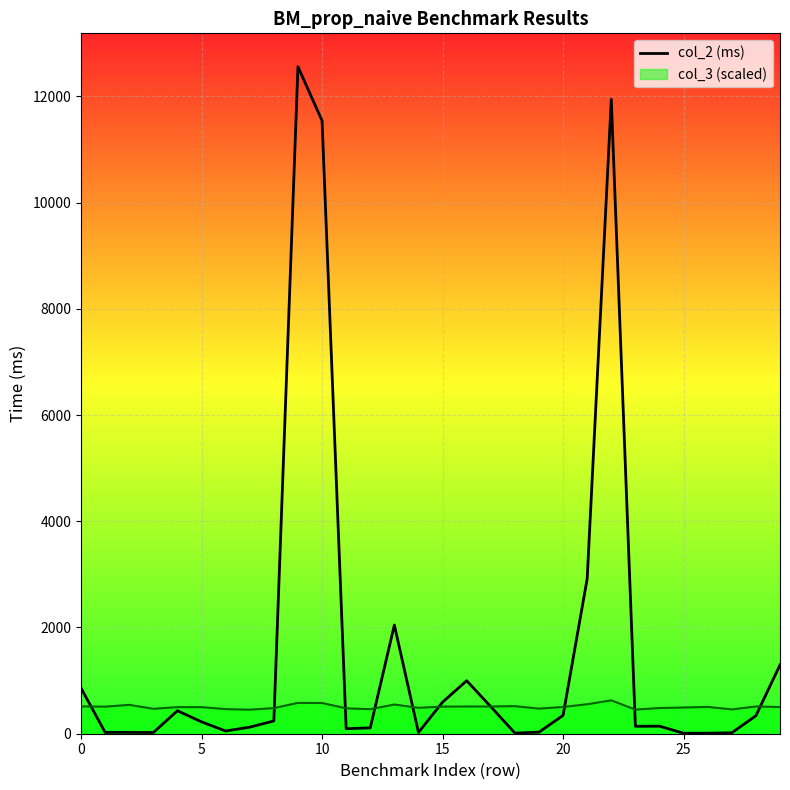

Is it true that the value at 24 is 219.7?

False